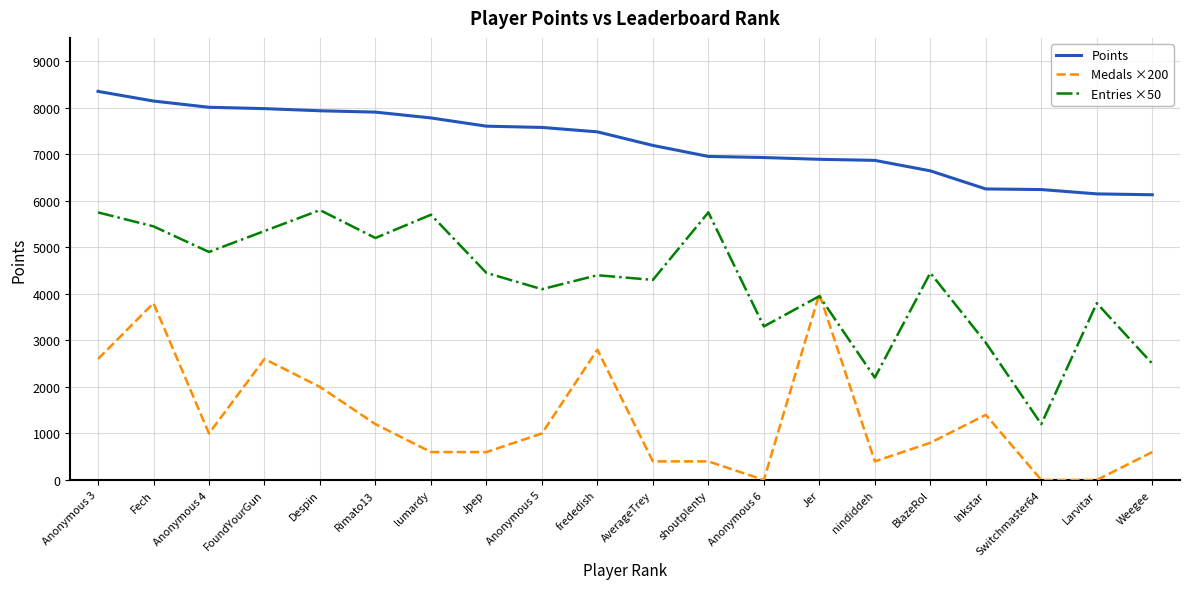

Read the Entries ×50 value at Weegee, to the nearest 100.

2500